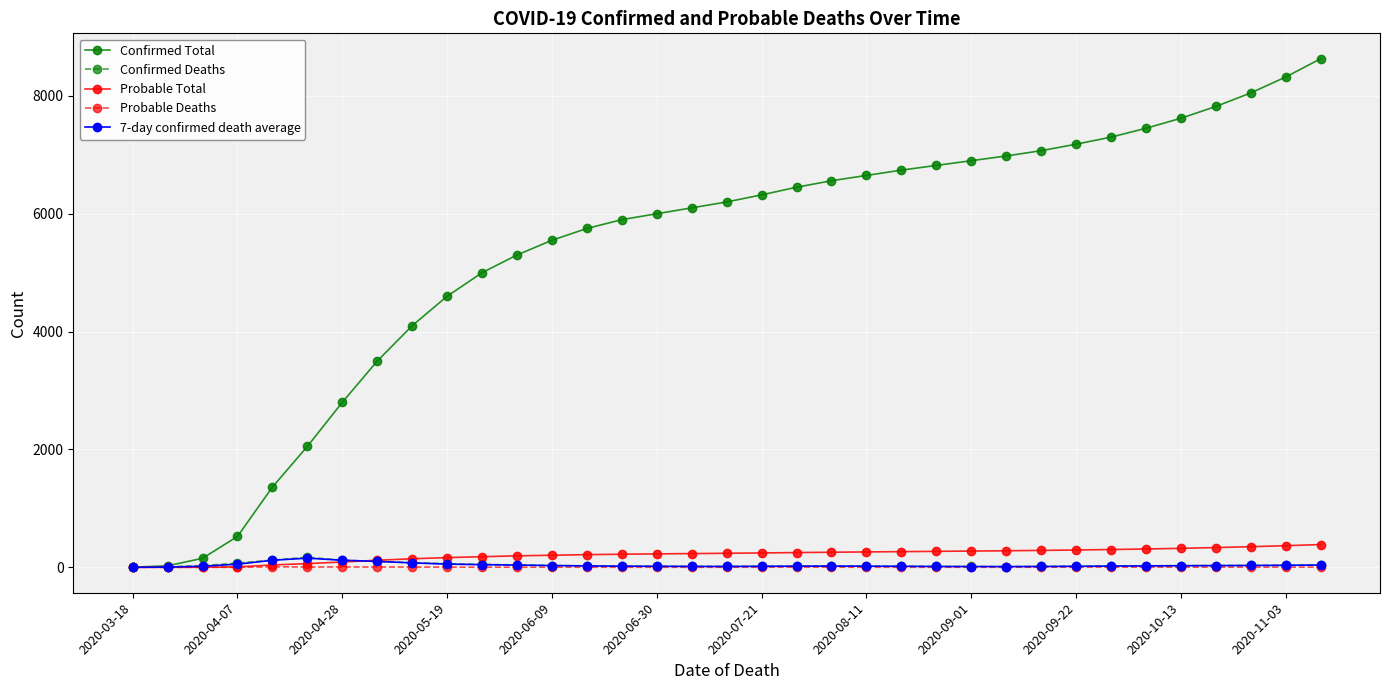

Does the chart display data point markers on the line(s)?

Yes